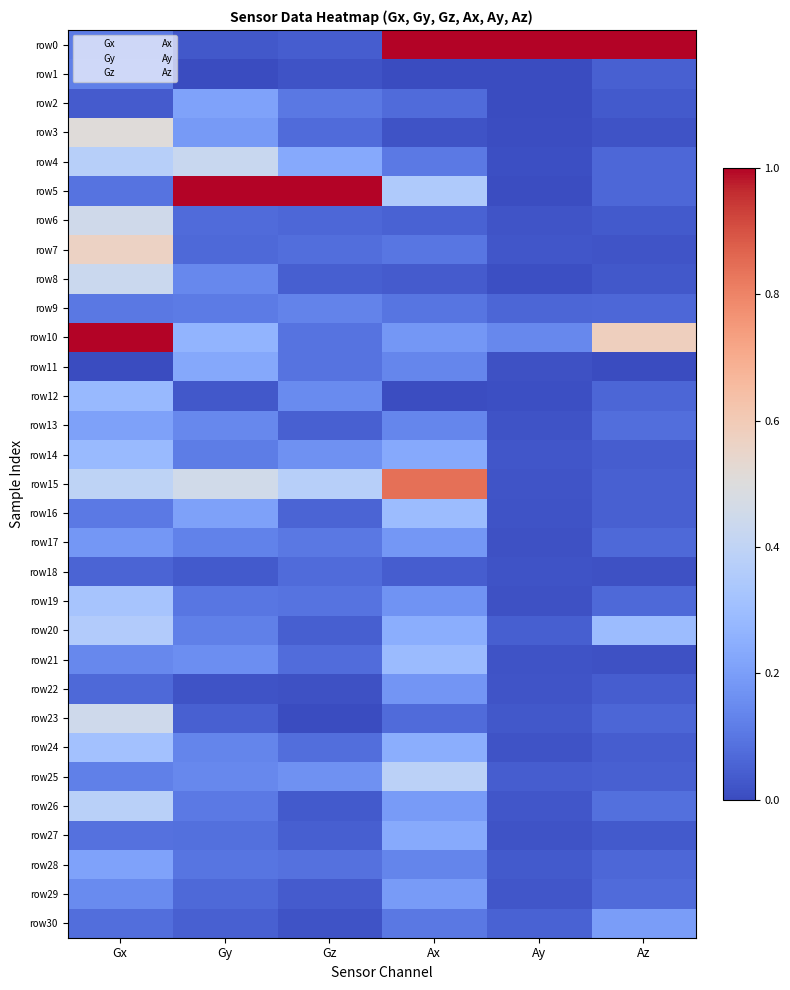

How many categories are shown in the chart?

6